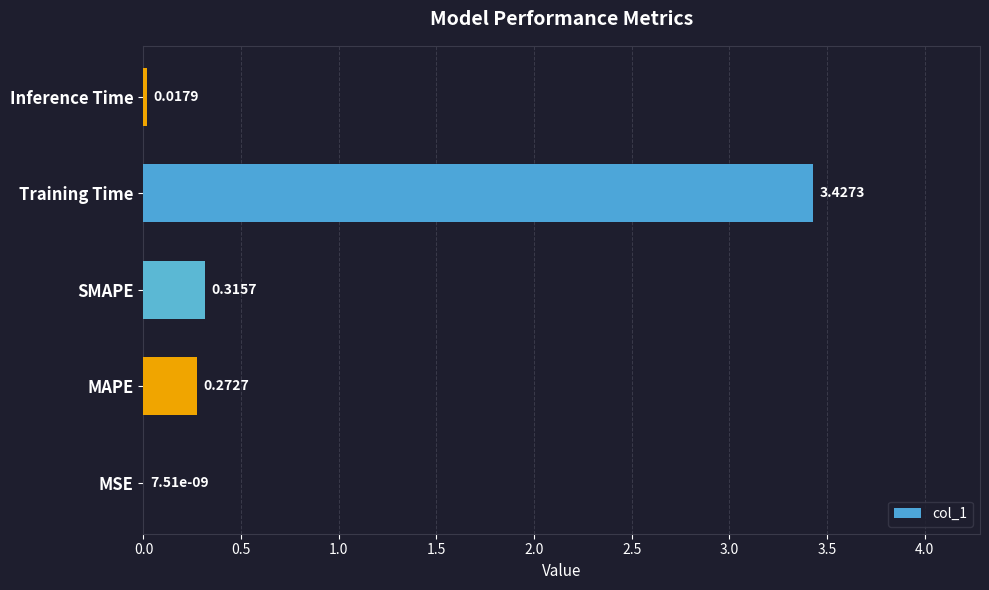

What is the average value?

0.8